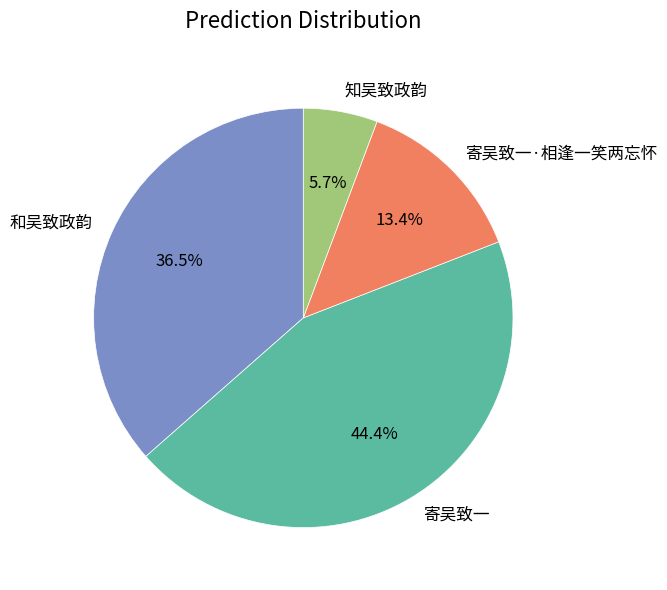

Is it true that 知吴致政韵 is 6% of the pie?

True